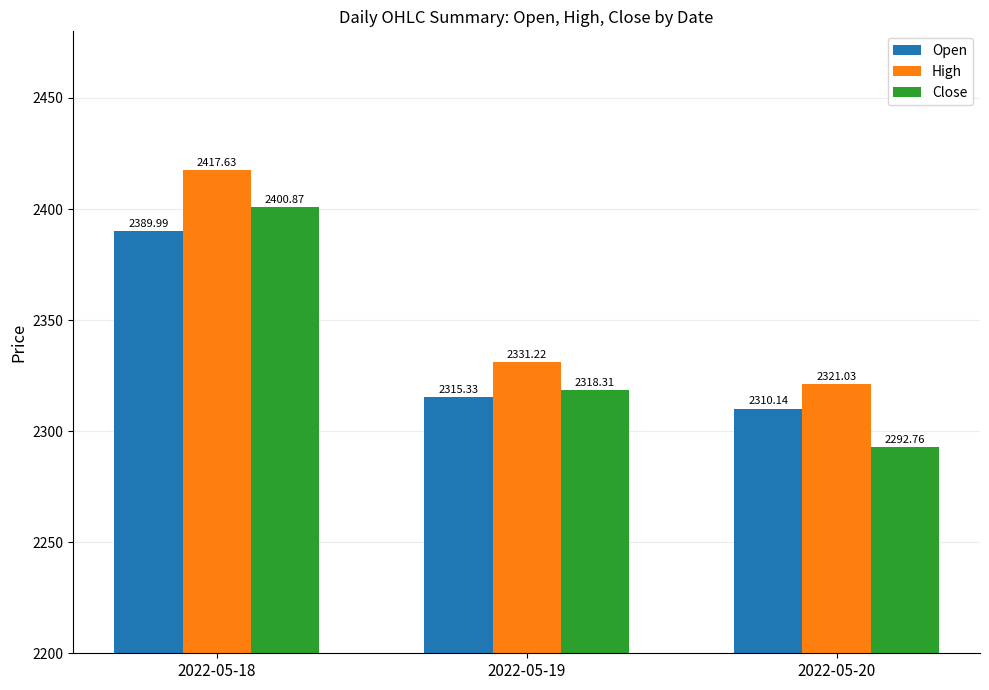

Which series has the largest total across all categories?

High